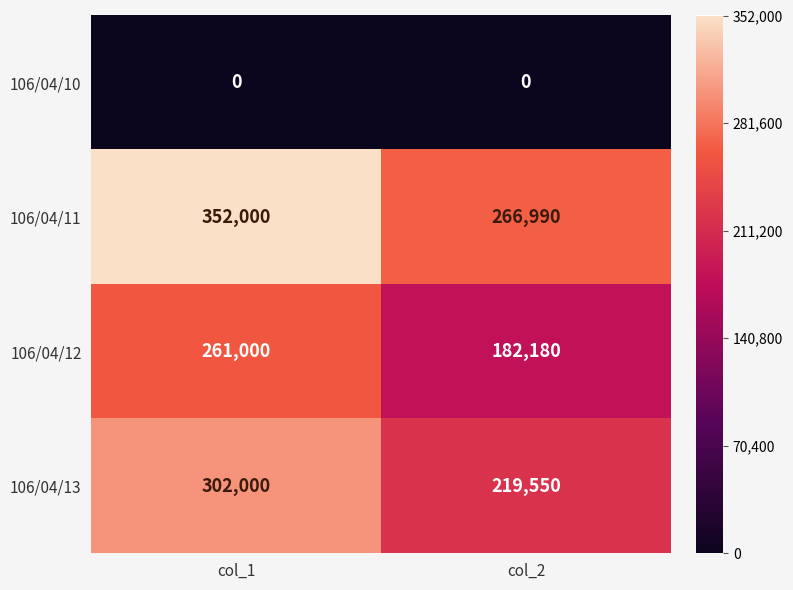

At col_1, list the series in order from smallest to largest.

106/04/10, 106/04/12, 106/04/13, 106/04/11